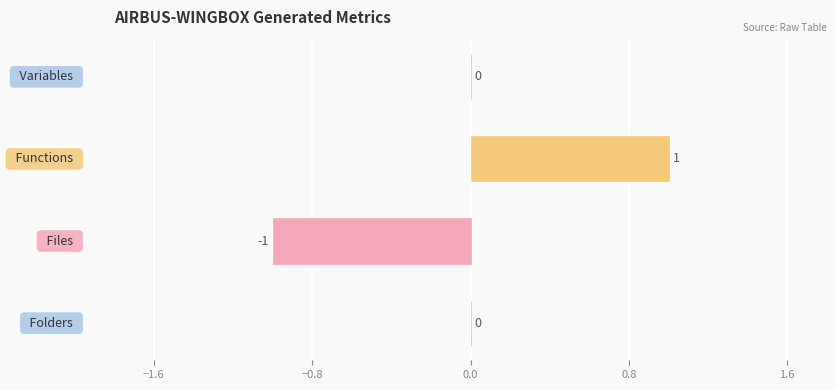

How many values are between 0 and 1?

3